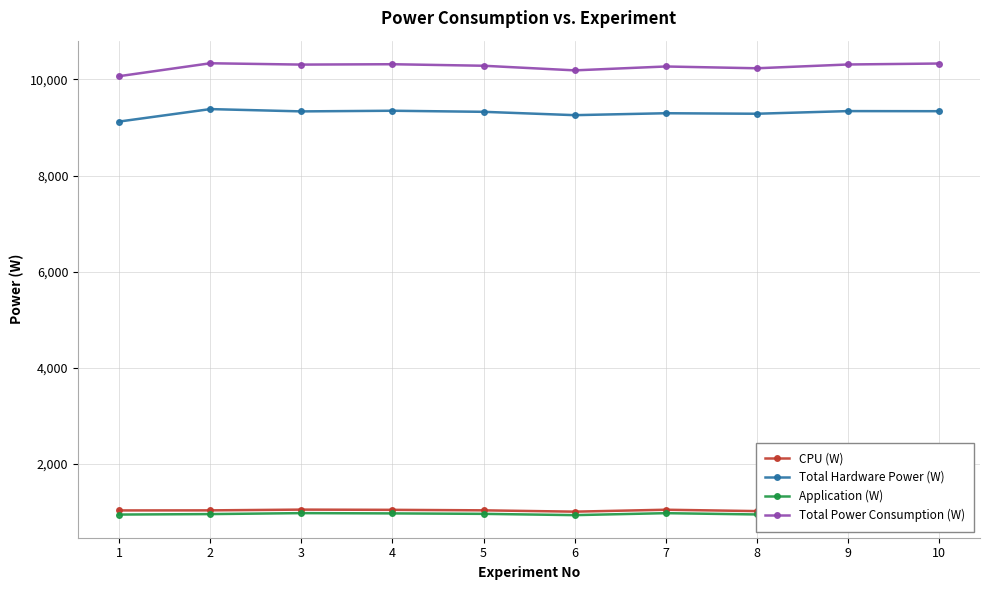

How many values in the Total Hardware Power (W) series exceed 9336?

5